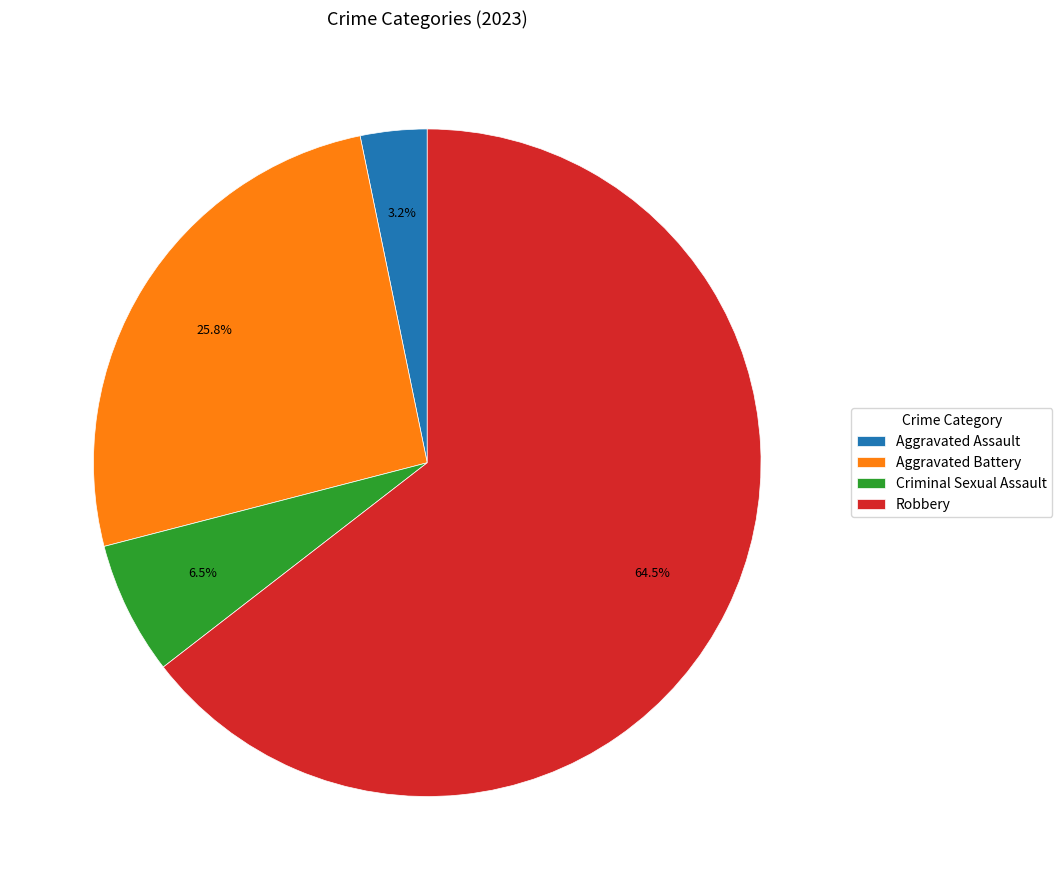

Which has a higher value, Robbery or Aggravated Battery?

Robbery